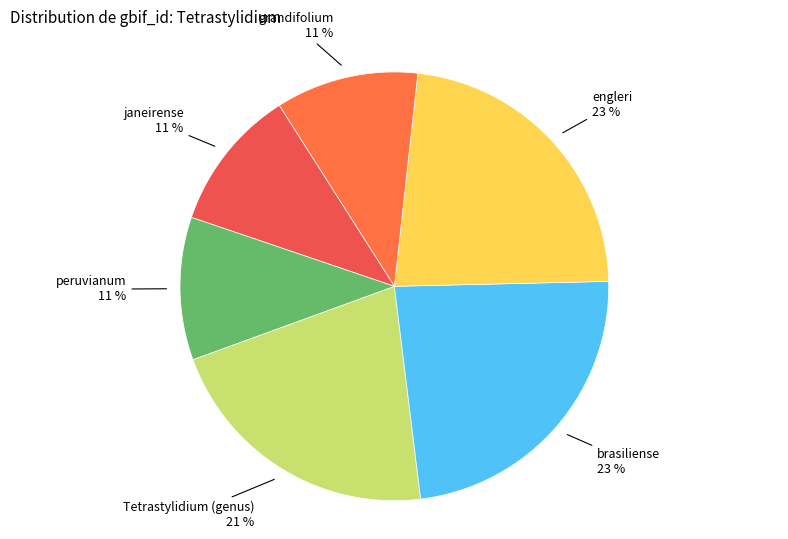

Approximately how many times larger is the value at peruvianum compared to grandifolium?

1.0